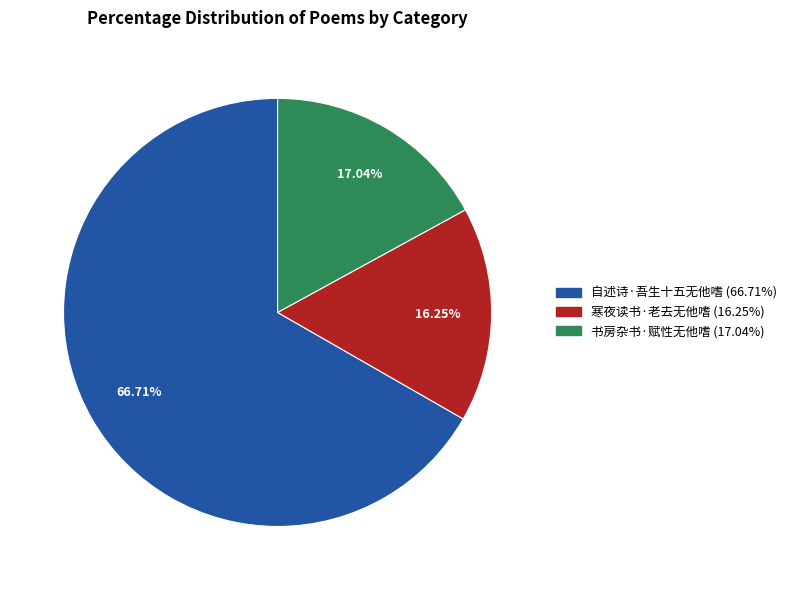

What is the smallest slice in the pie chart?

寒夜读书·老去无他嗜